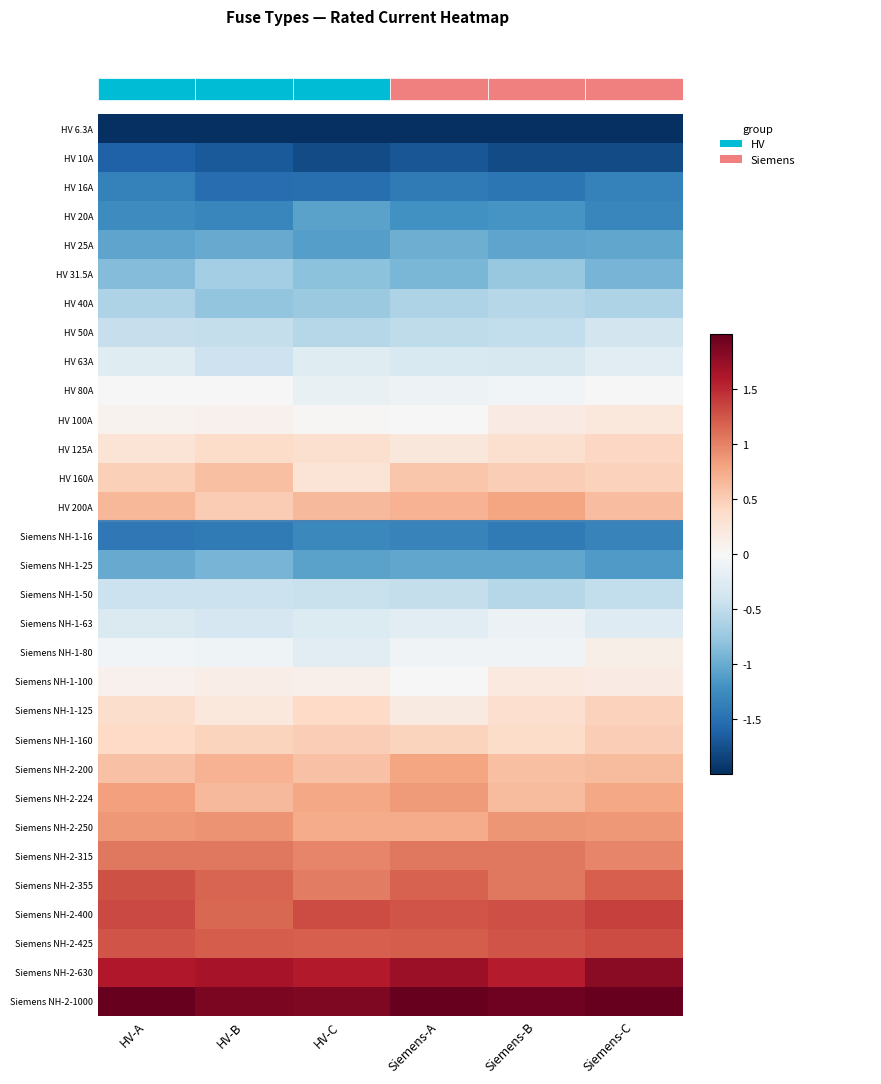

Rank the series at HV-C from lowest to highest value.

HV 6.3A, HV 10A, HV 16A, Siemens NH-1-16, HV 25A, HV 20A, Siemens NH-1-25, HV 31.5A, HV 40A, HV 50A, Siemens NH-1-50, Siemens NH-1-63, HV 63A, Siemens NH-1-80, HV 80A, HV 100A, Siemens NH-1-100, HV 160A, HV 125A, Siemens NH-1-125, Siemens NH-1-160, Siemens NH-2-200, HV 200A, Siemens NH-2-250, Siemens NH-2-224, Siemens NH-2-315, Siemens NH-2-355, Siemens NH-2-425, Siemens NH-2-400, Siemens NH-2-630, Siemens NH-2-1000